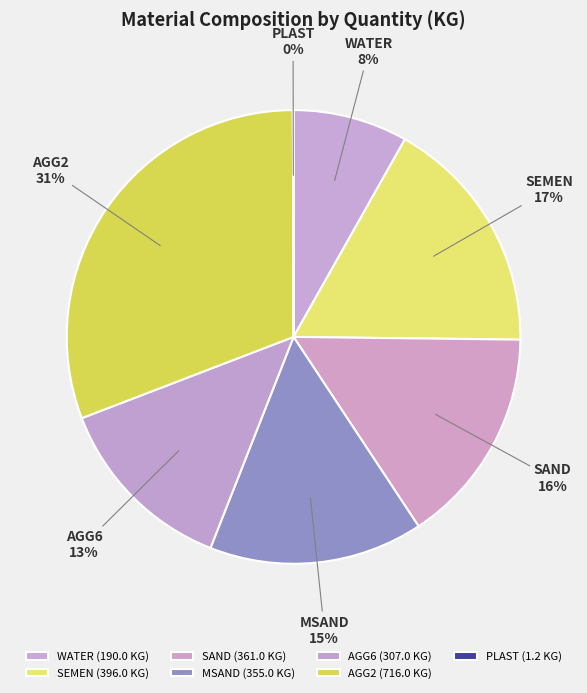

True or false: AGG6 accounts for 5% of the total.

False